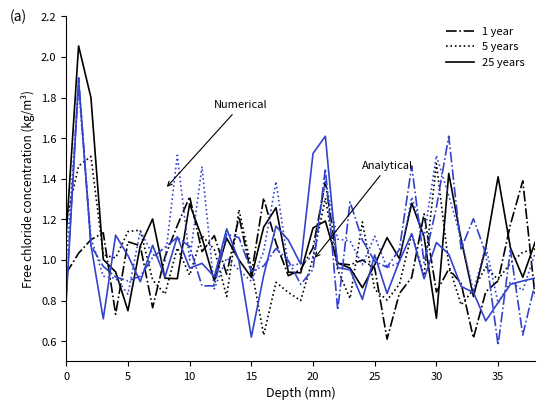

Does the chart have visible grid lines?

No